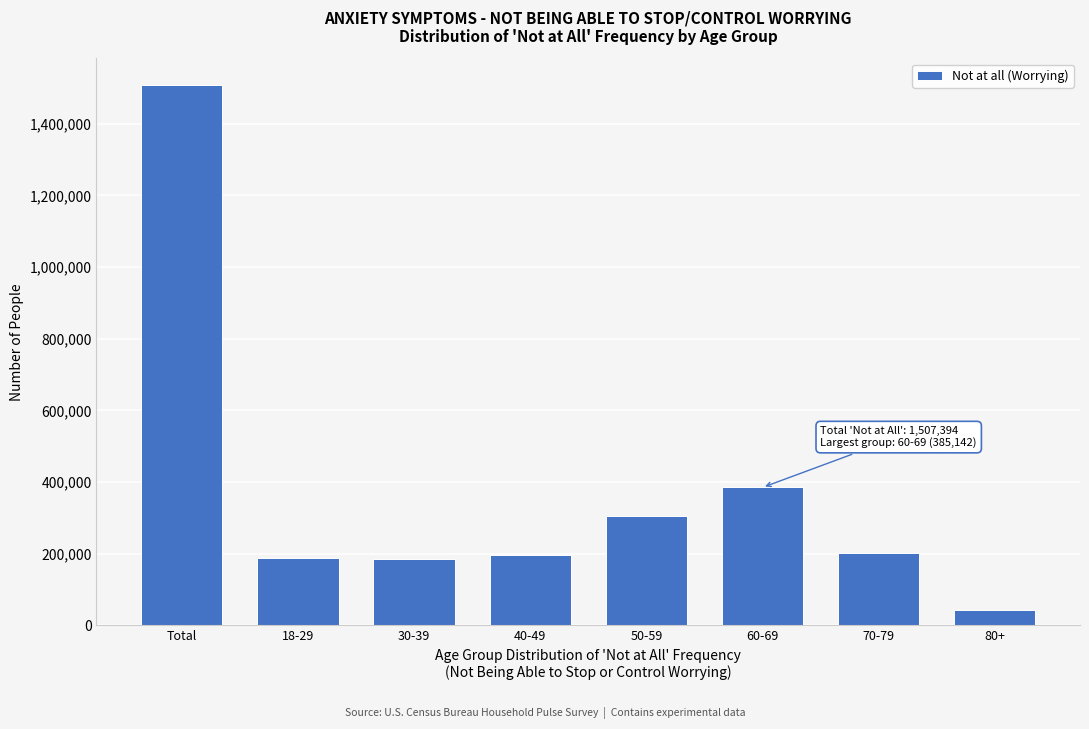

What value does the data have at Total, to the nearest 10?

1507390